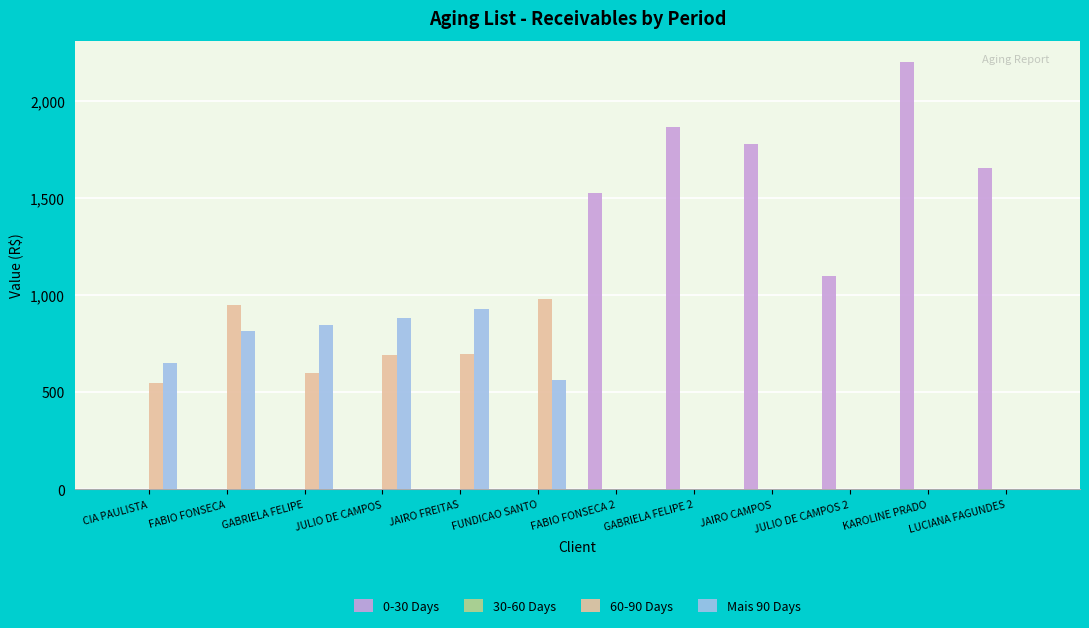

What is the difference between the Mais 90 Days values at FUNDICAO SANTO and FABIO FONSECA 2?

562